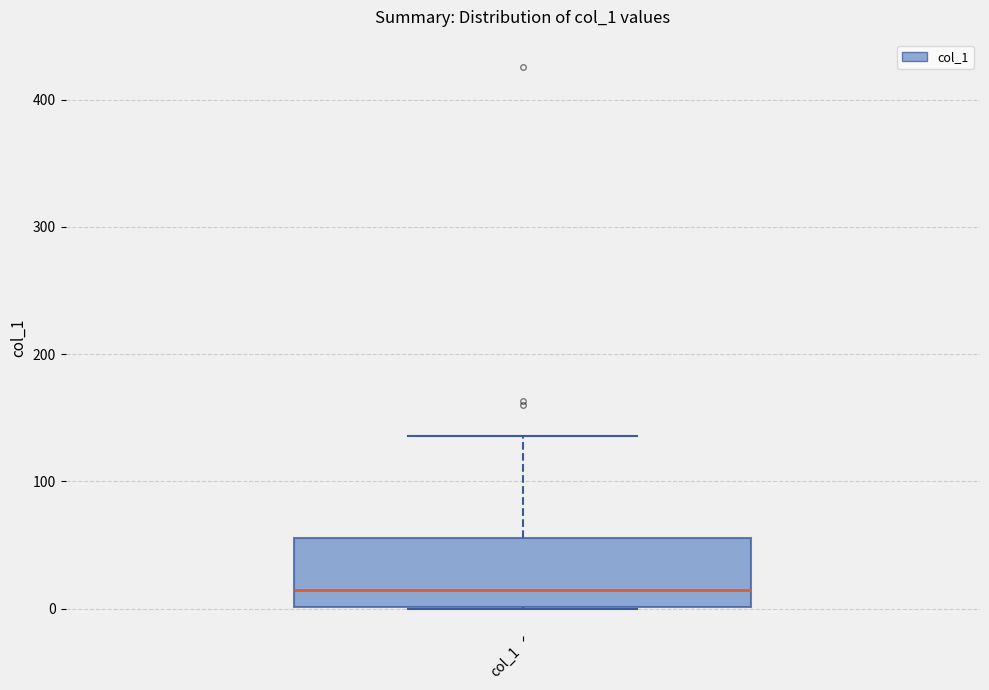

Read this box plot against the y-axis: the position of the median line, the range covered by the box, and the ends of both whiskers. The values are not printed on the chart, so give them approximately, as read against the axis.

median 10, box 0 to 60, whiskers 0 to 140